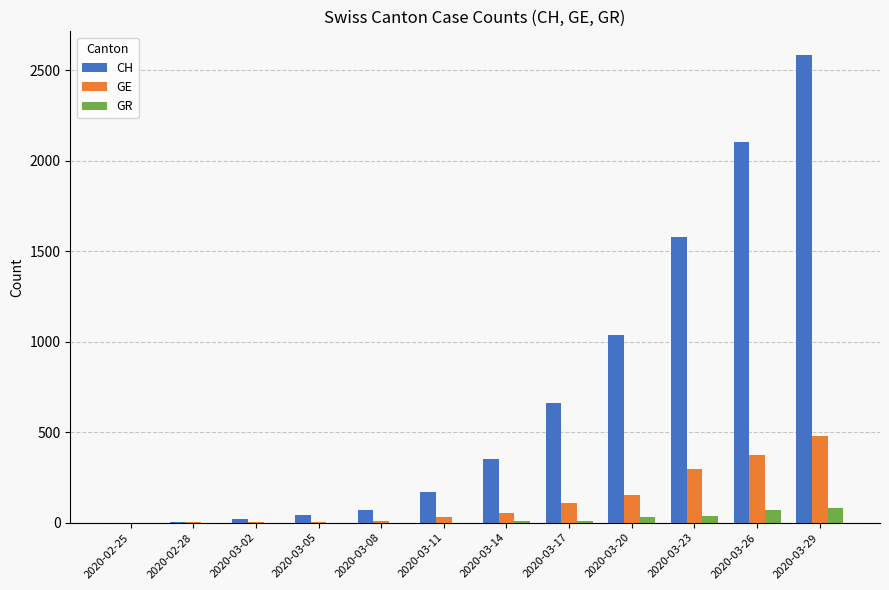

Which series has the largest total across all categories?

CH